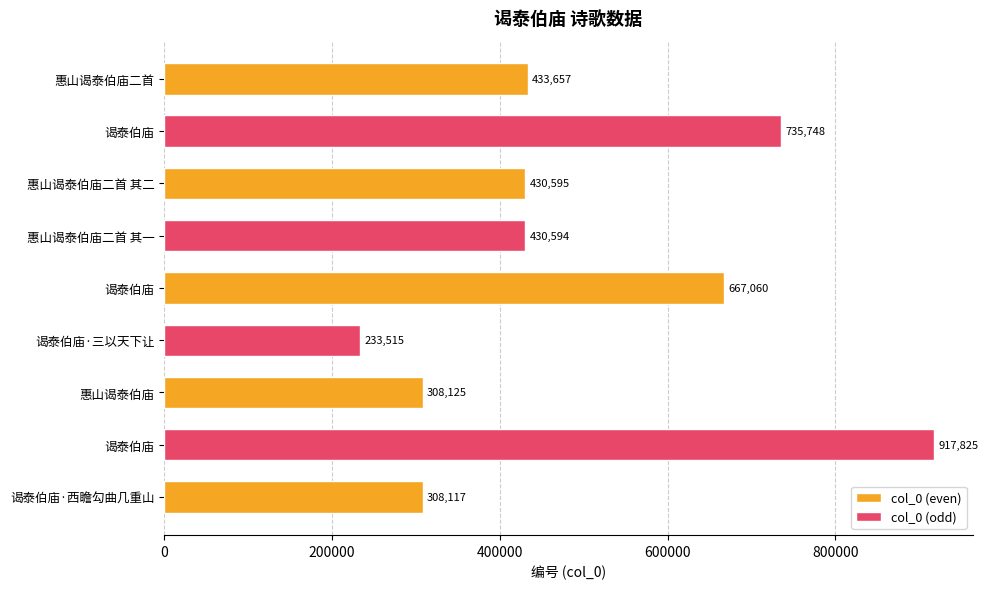

Rank the categories by value from lowest to highest.

谒泰伯庙·三以天下让, 谒泰伯庙·西瞻勾曲几重山, 惠山谒泰伯庙, 惠山谒泰伯庙二首 其一, 惠山谒泰伯庙二首 其二, 惠山谒泰伯庙二首, 谒泰伯庙, 谒泰伯庙, 谒泰伯庙